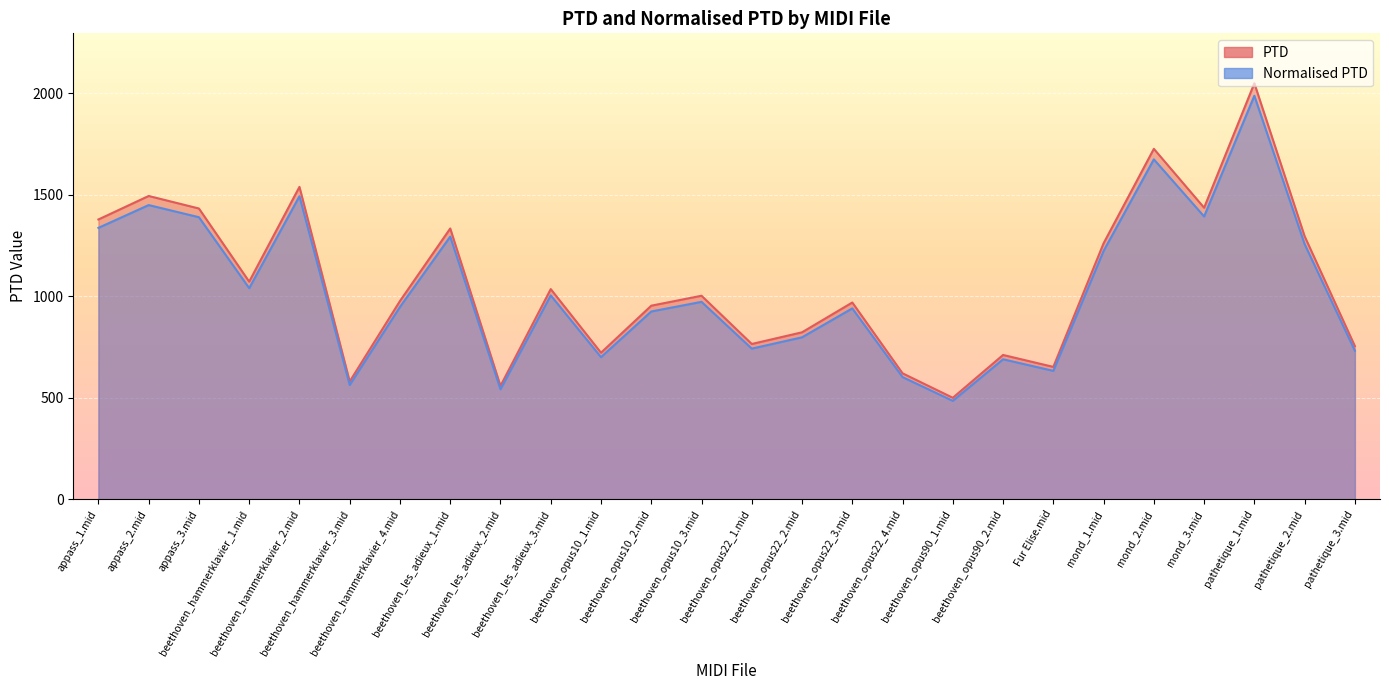

Rank the series at beethoven_opus90_1.mid from lowest to highest value.

Normalised PTD, PTD